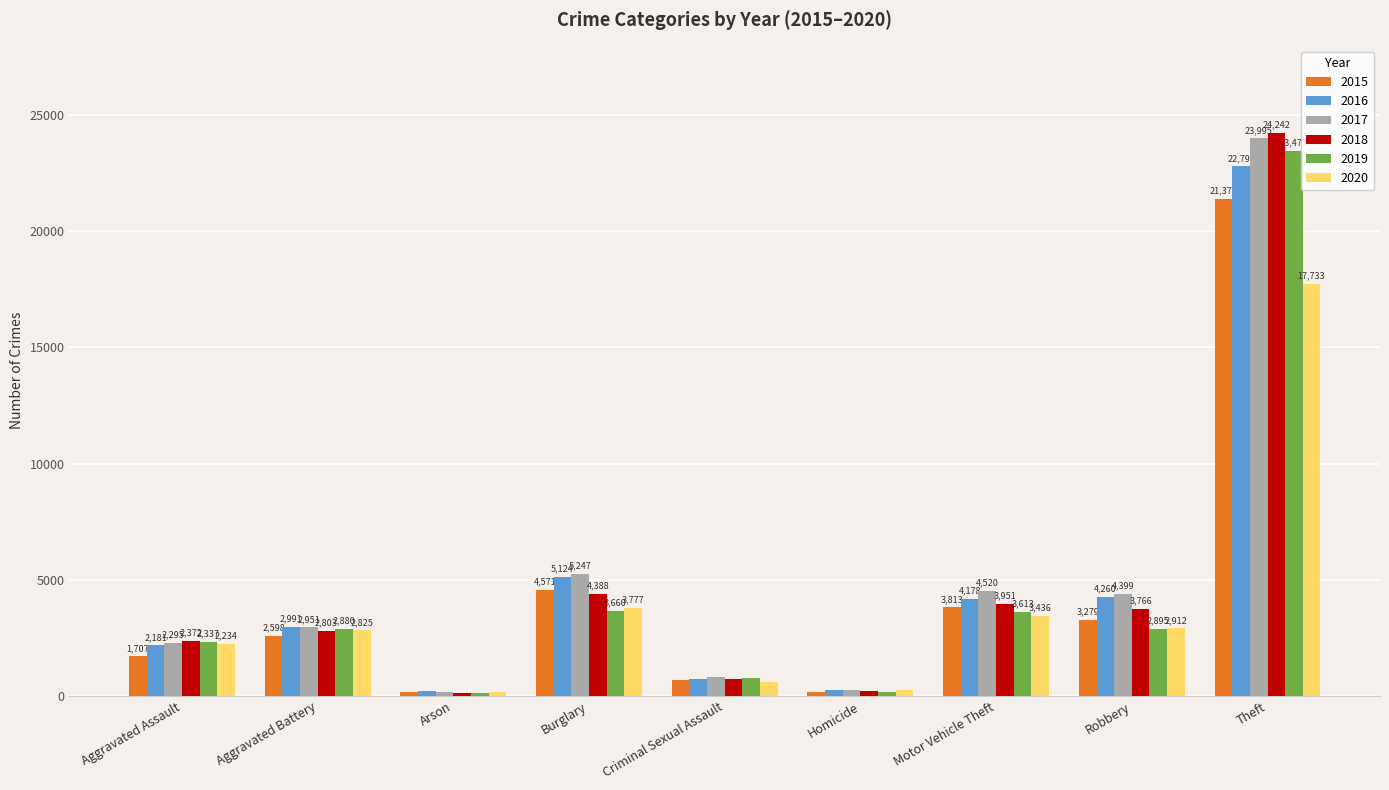

What is the spread (max minus min) of values at Aggravated Assault?

665